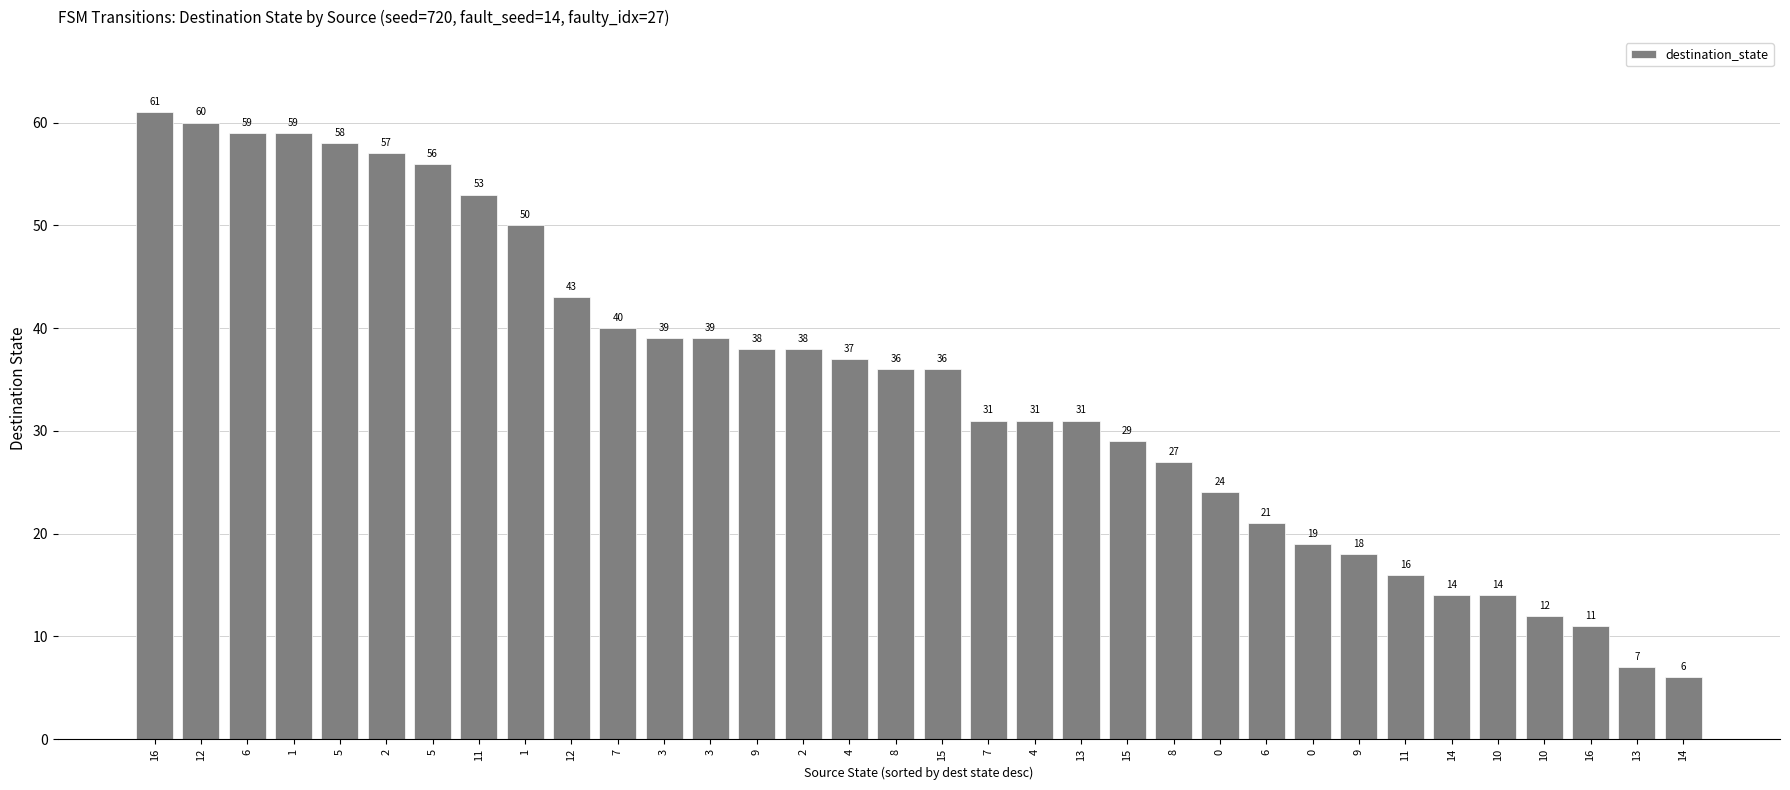

What is the maximum value shown in the chart?

61